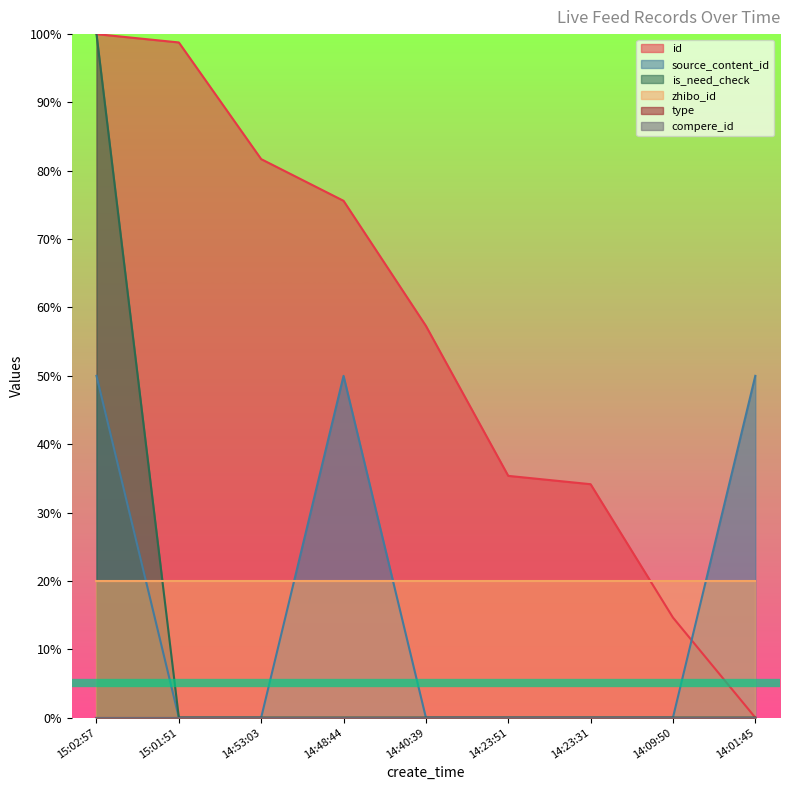

What is the label of the 6th point from the left?

14:23:51